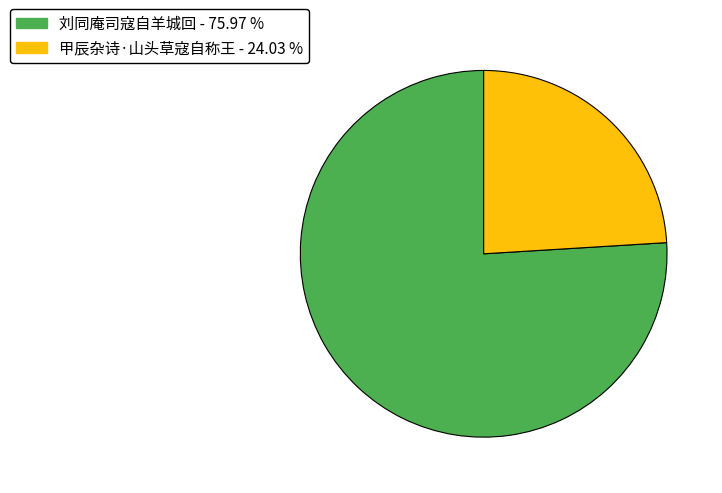

What is the majority slice?

刘同庵司寇自羊城回